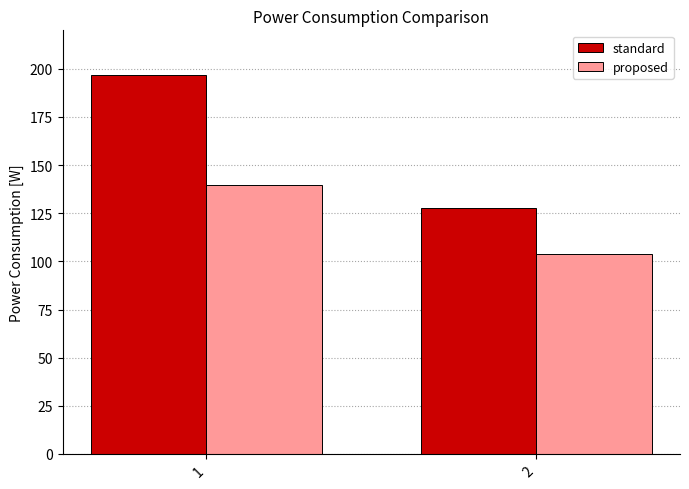

What is the approximate value of standard at 1?

197.0